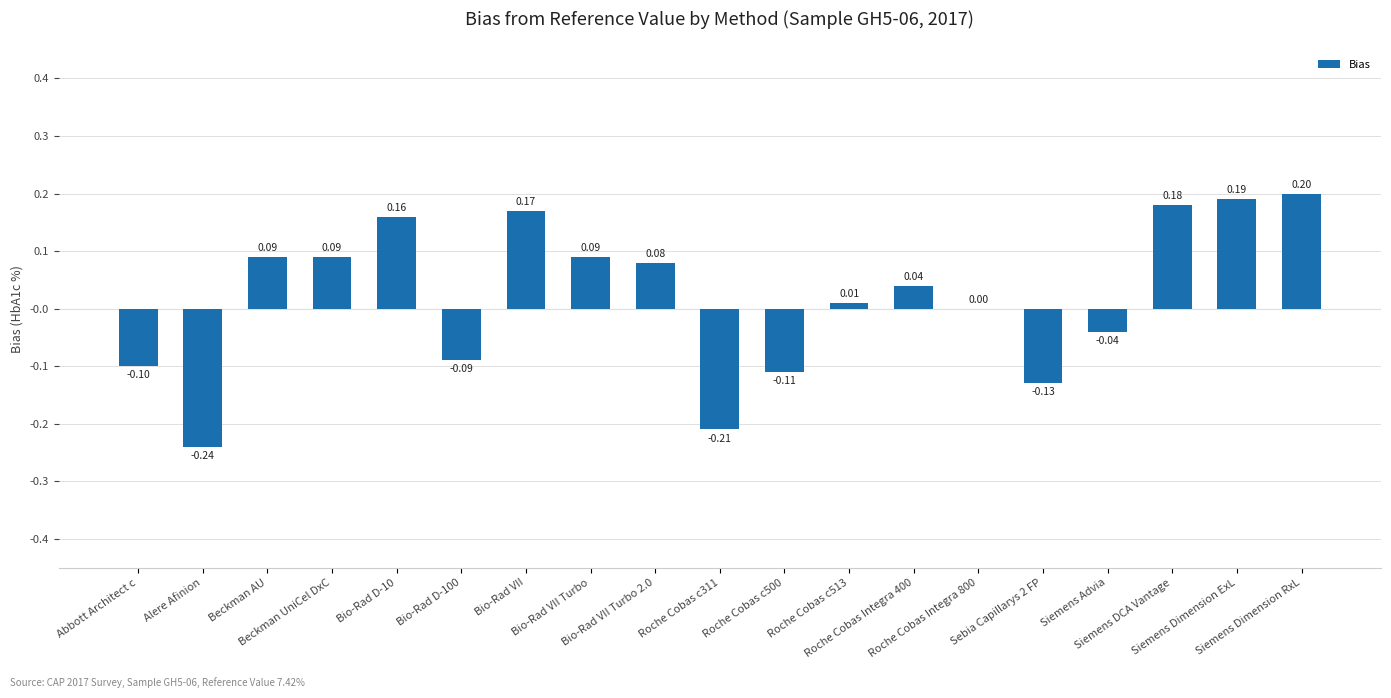

What is the value of the 6th bar from the left?

-0.1